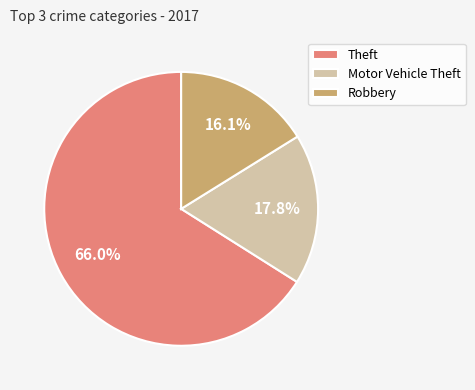

Which slice represents more than half of the pie?

Theft